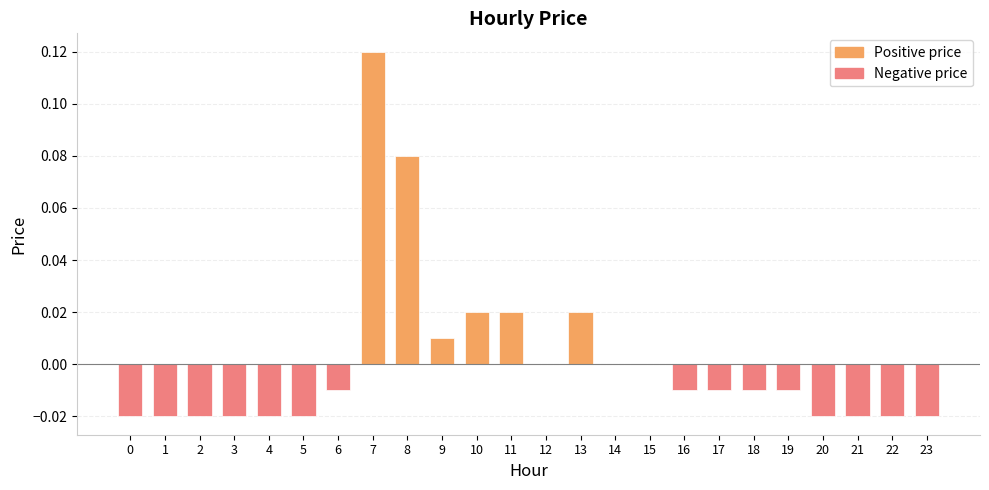

The value at 17 is -0.0. True or false?

True